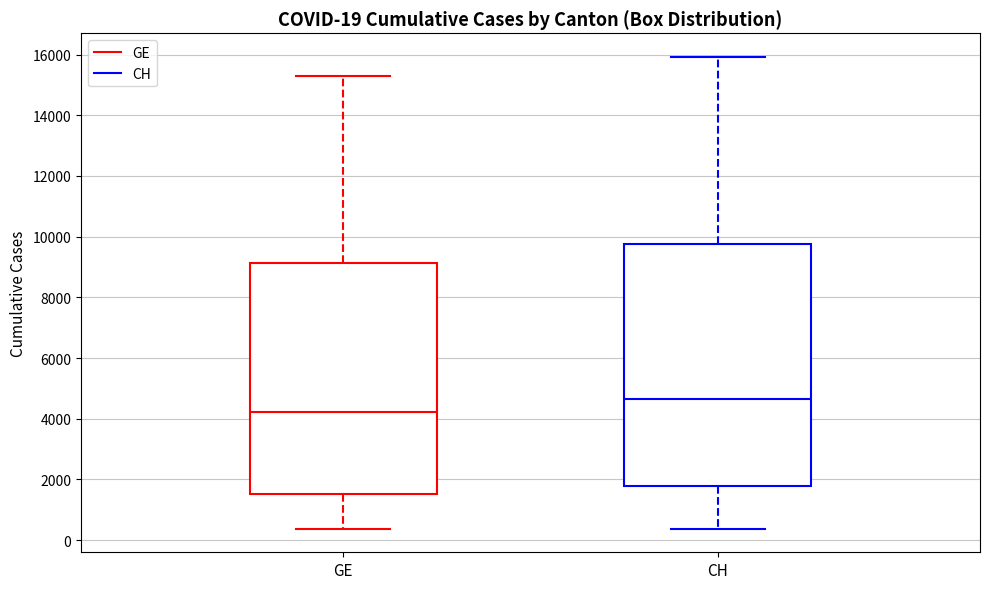

Which box is the tallest, from its lower edge to its upper edge?

CH